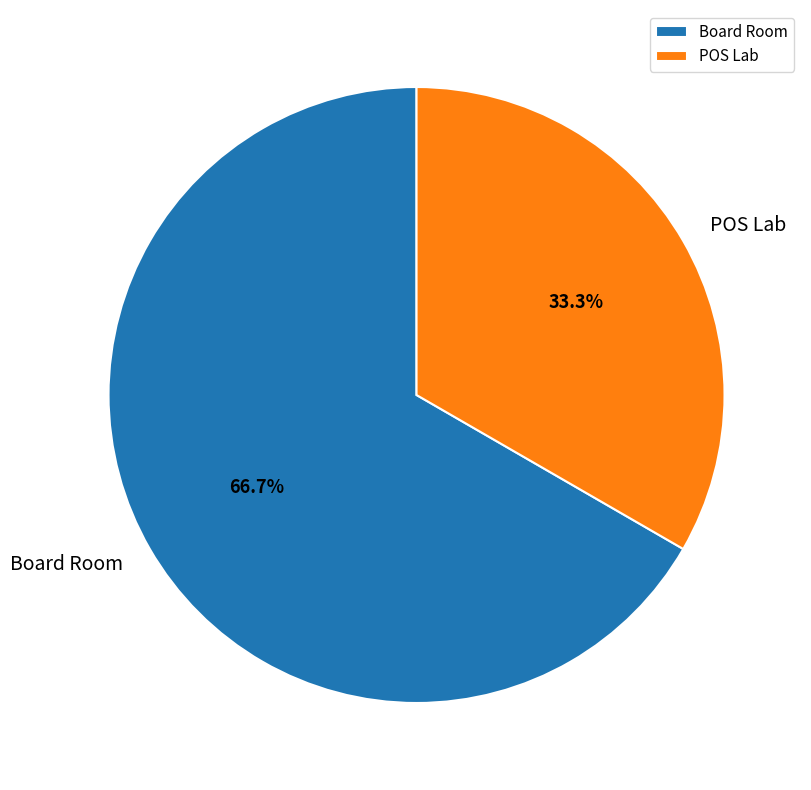

What percentage do POS Lab and Board Room together represent?

100.0%